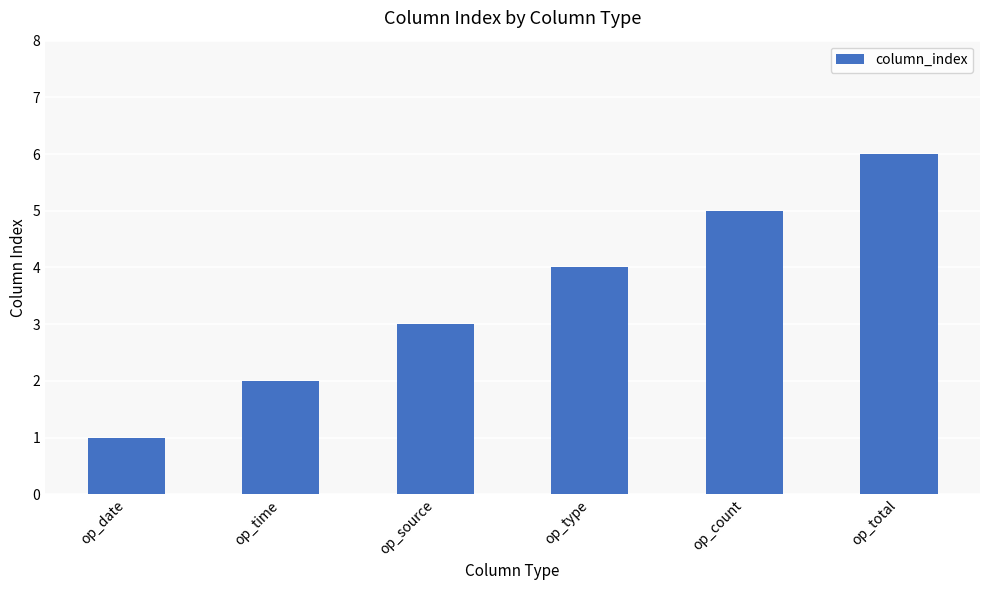

Count the number of categories in the chart.

6